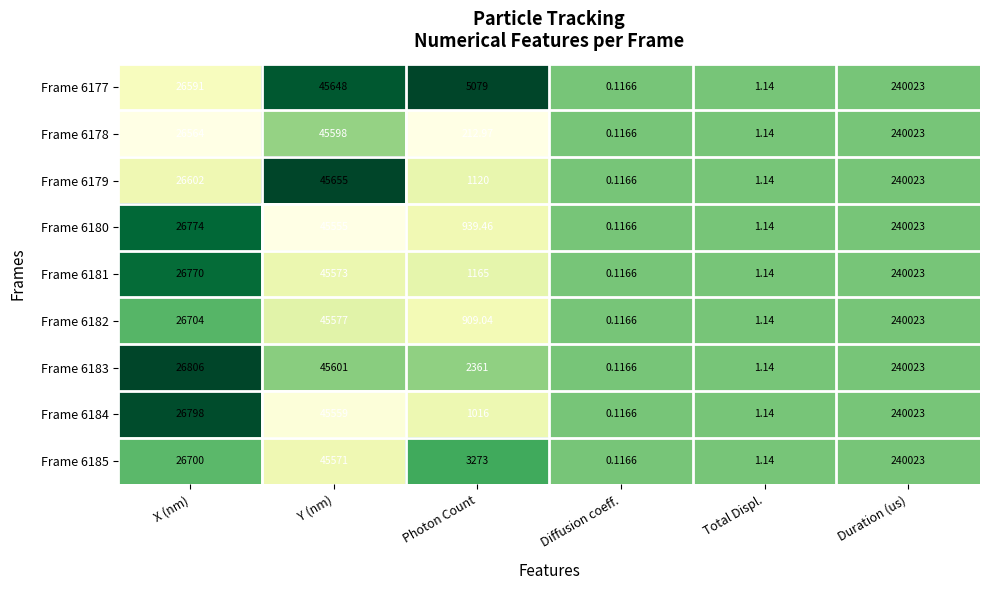

Where is Frame 6182 nearest to the value 120011?

Y (nm)